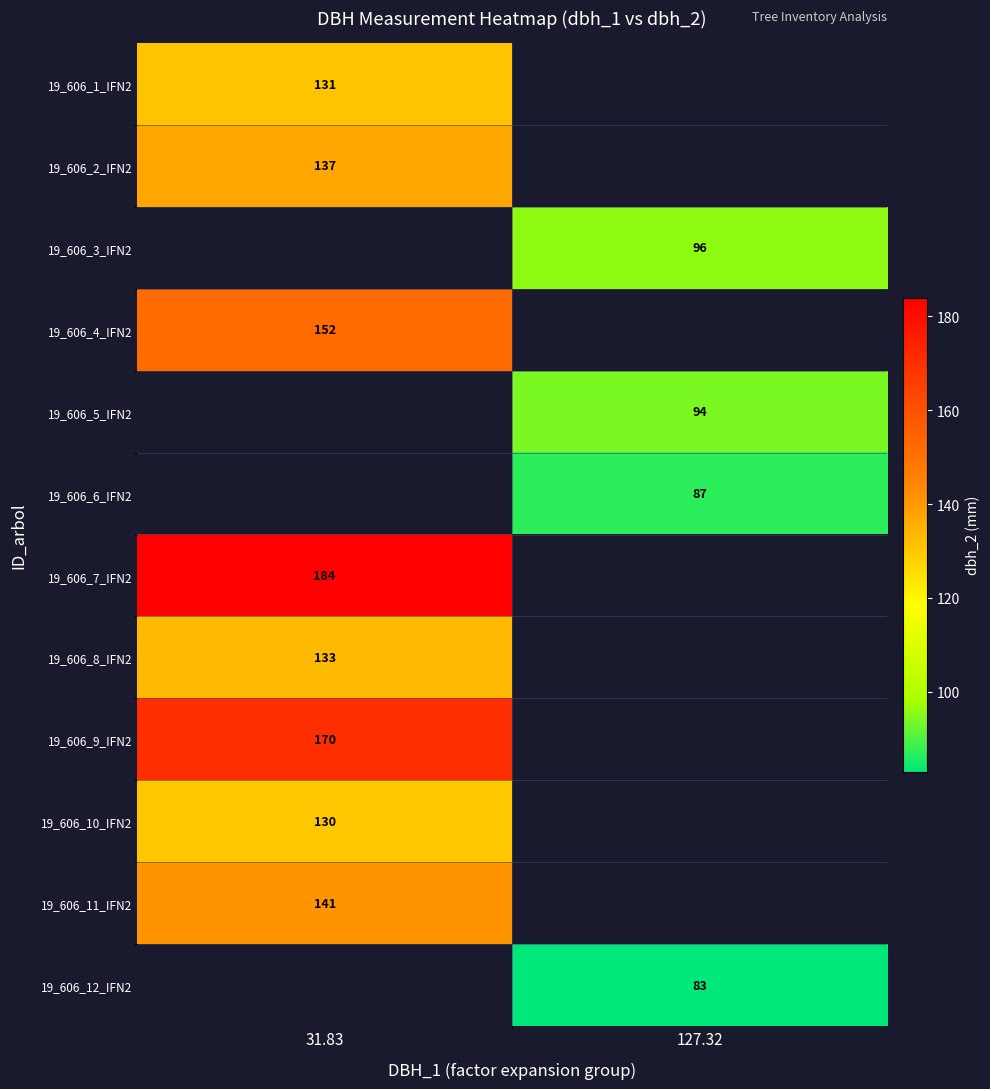

Which category has the lowest value across all series?

127.32